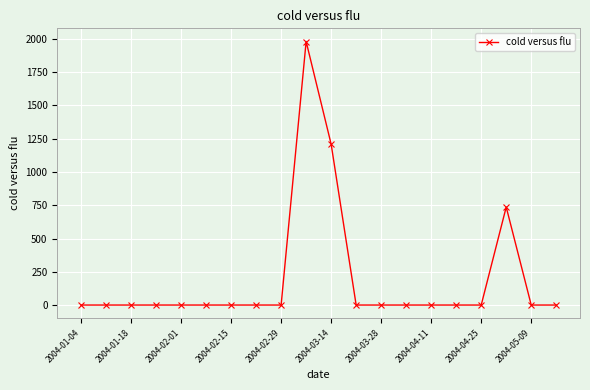

What is the difference between the maximum and minimum values?

1980.7